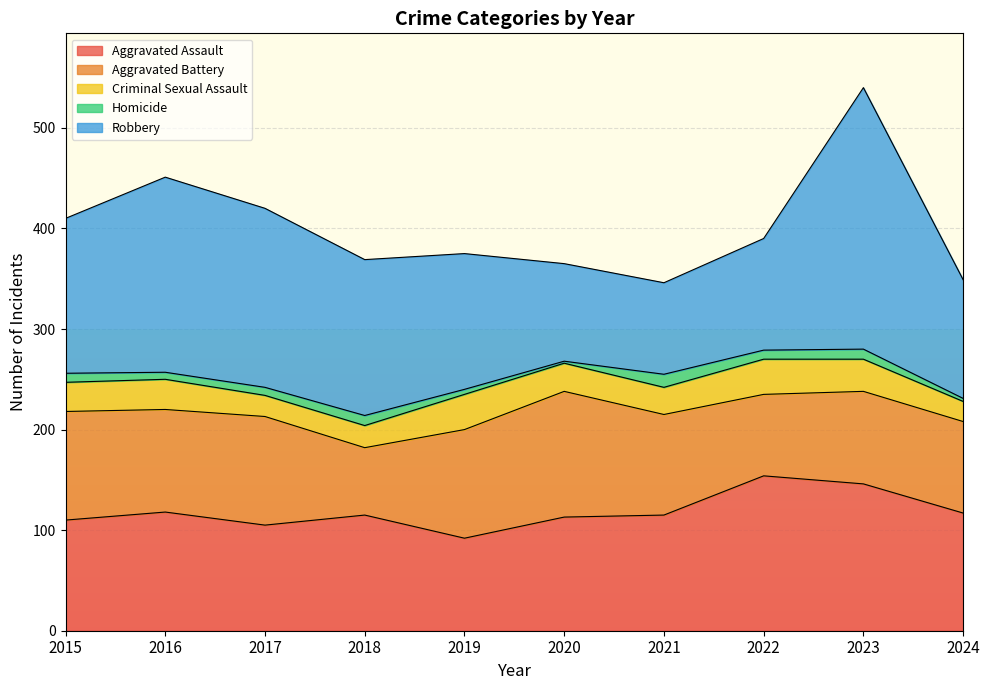

True or false: Robbery has more than 1 points higher than both neighbors.

True